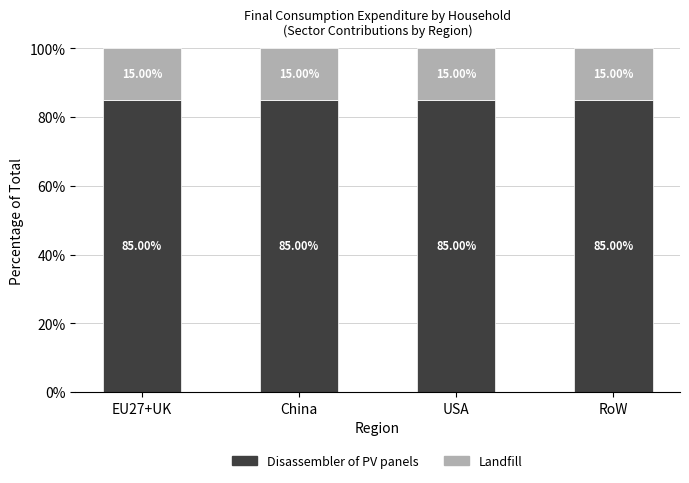

What is the total value across all series at USA?

100.0